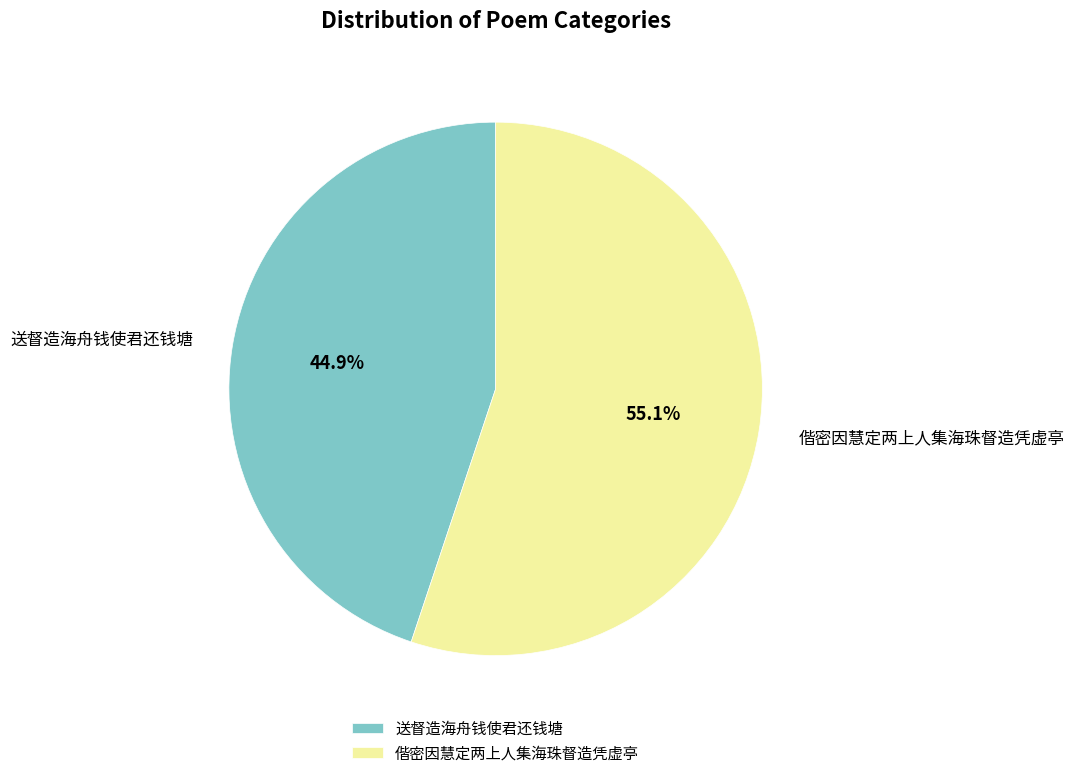

Is it true that 送督造海舟钱使君还钱塘 is 53% of the pie?

False